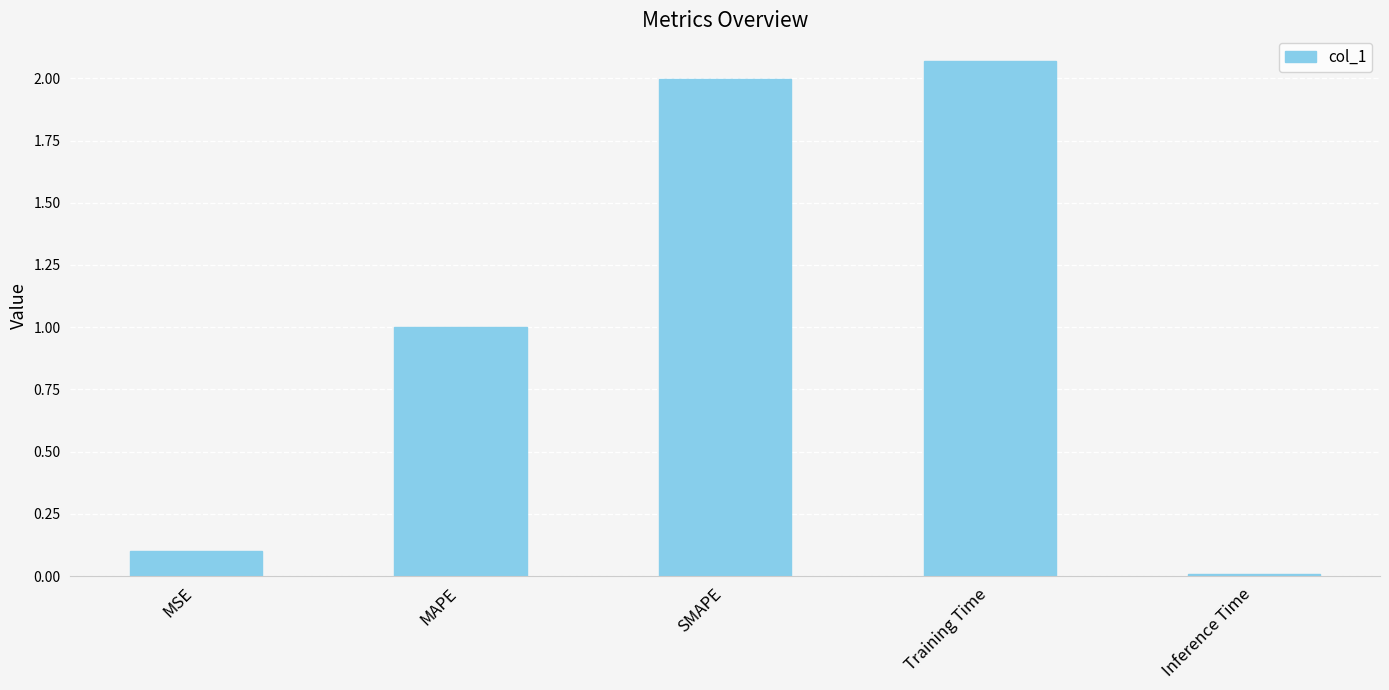

What is the label of the 5th bar from the right?

MSE